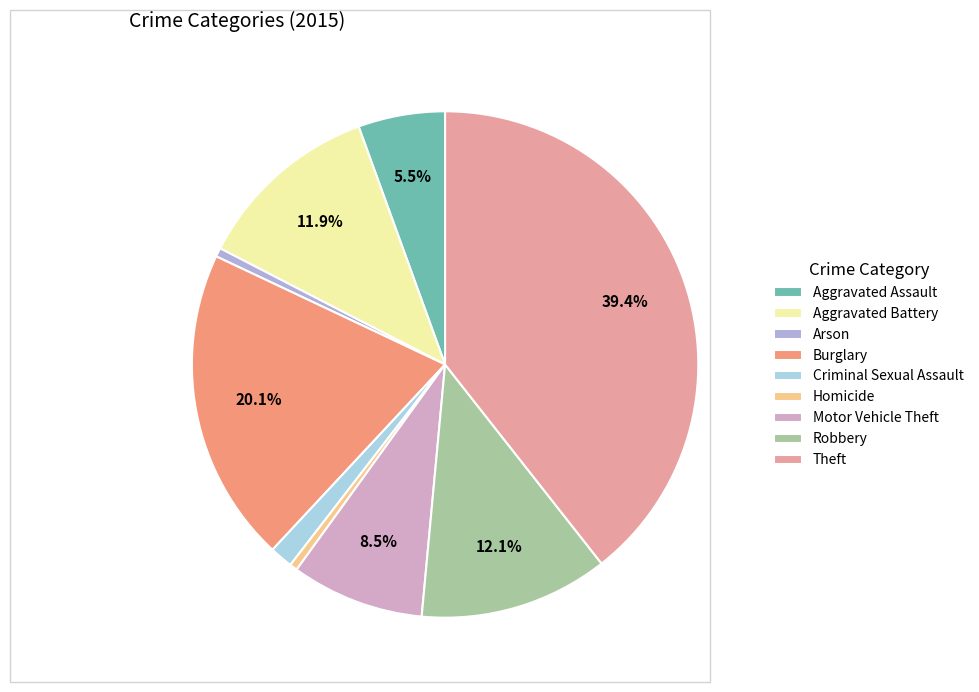

The Aggravated Battery slice represents 12% of the pie. True or false?

True